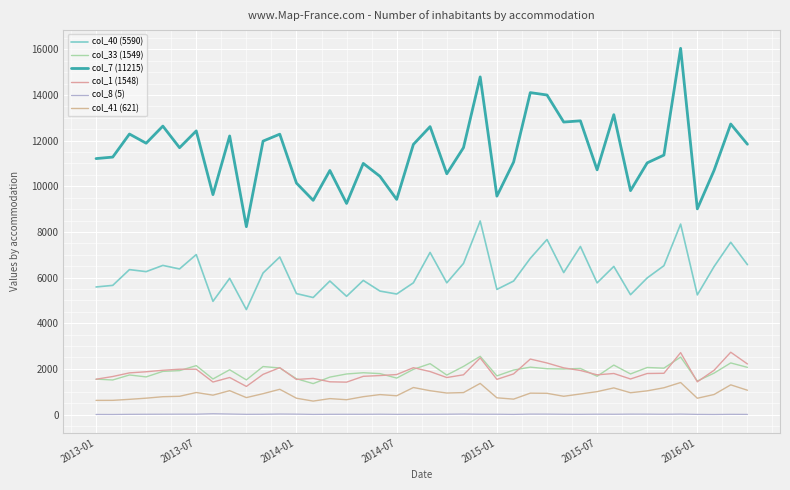

What is the average value of the col_41 (621) series?

904